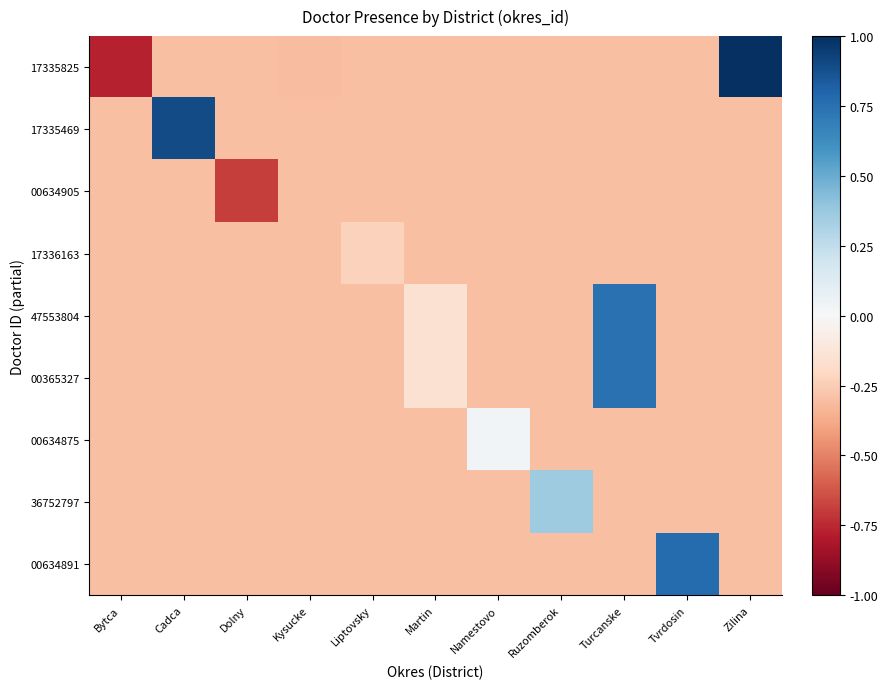

How many data points does each series have?

11